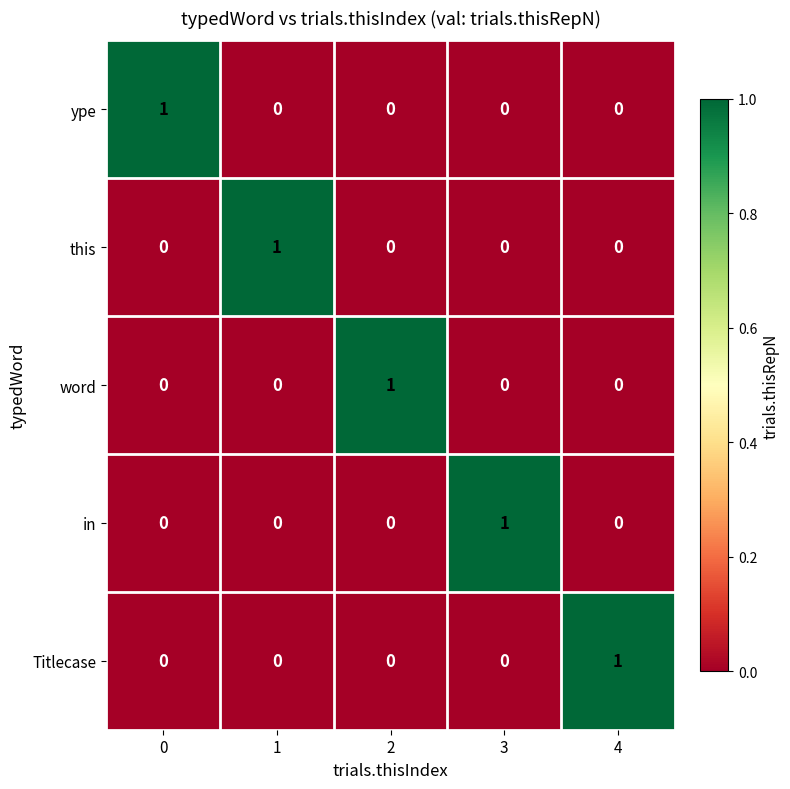

Is the value of this at 2 greater than the value of ype at 0?

No